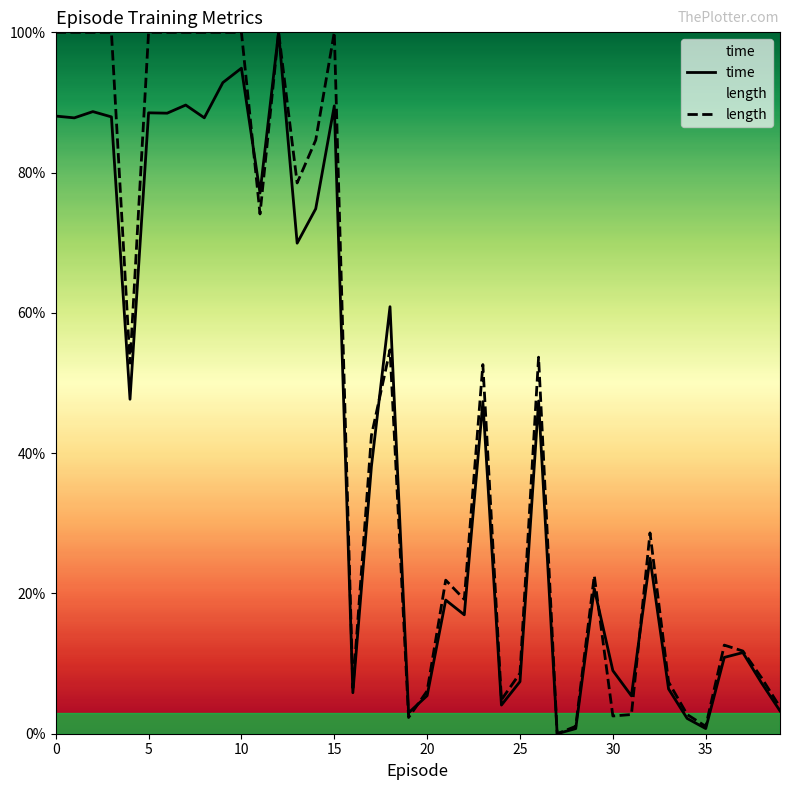

Count the number of data series in this chart.

2